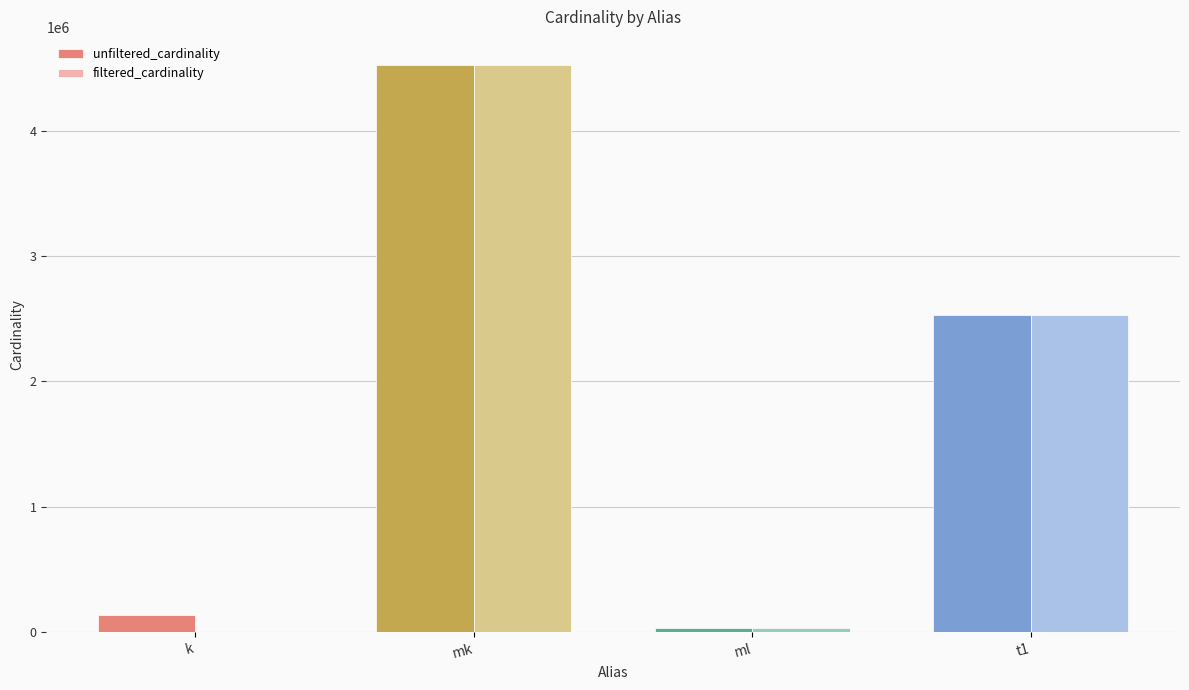

Where is filtered_cardinality nearest to the value 2261965?

t1